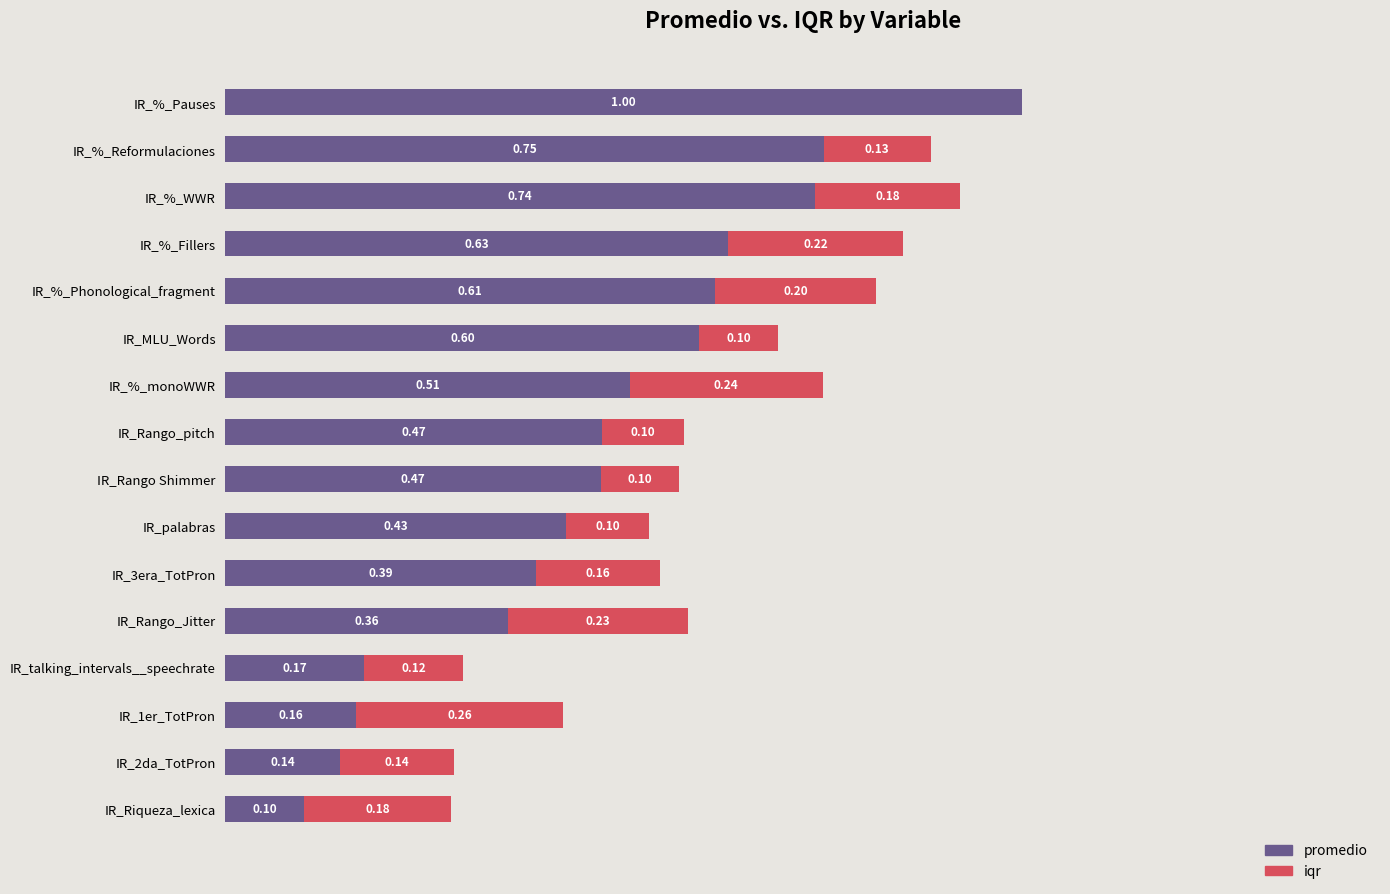

At which category is the sum across all series the highest?

IR_%_Pauses